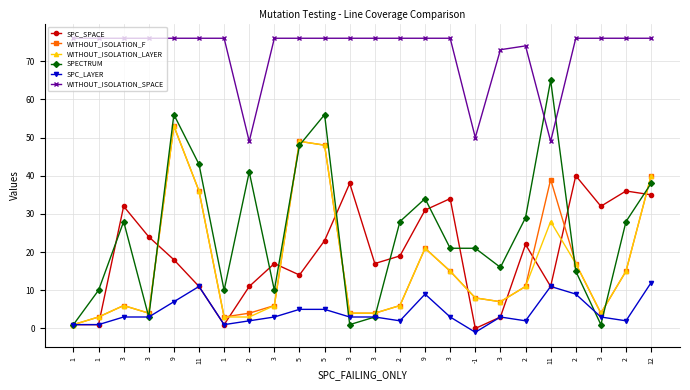

What are all the series names shown in the legend?

SPC_SPACE, WITHOUT_ISOLATION_F, WITHOUT_ISOLATION_LAYER, SPECTRUM, SPC_LAYER, WITHOUT_ISOLATION_SPACE